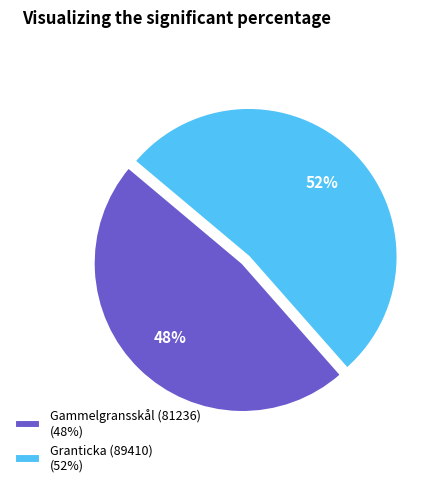

To the nearest percent, what is the average slice percentage?

50%